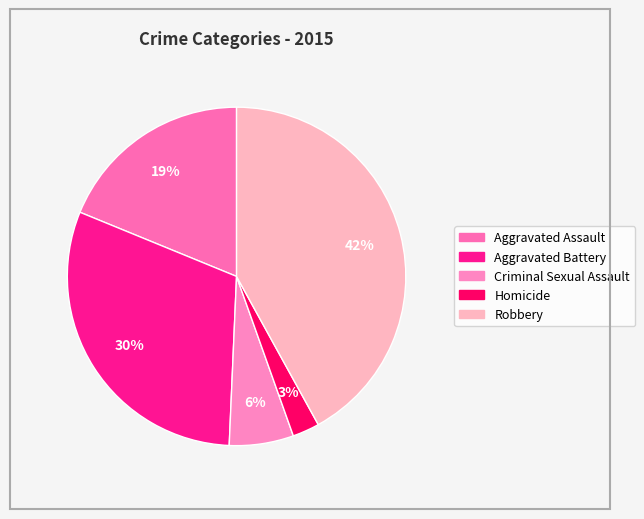

To the nearest percent, what portion does Aggravated Battery represent?

30%